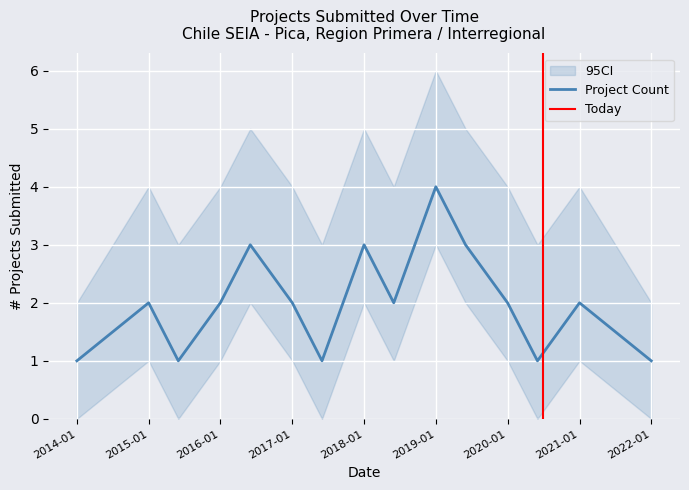

What is the maximum value shown in the chart?

4